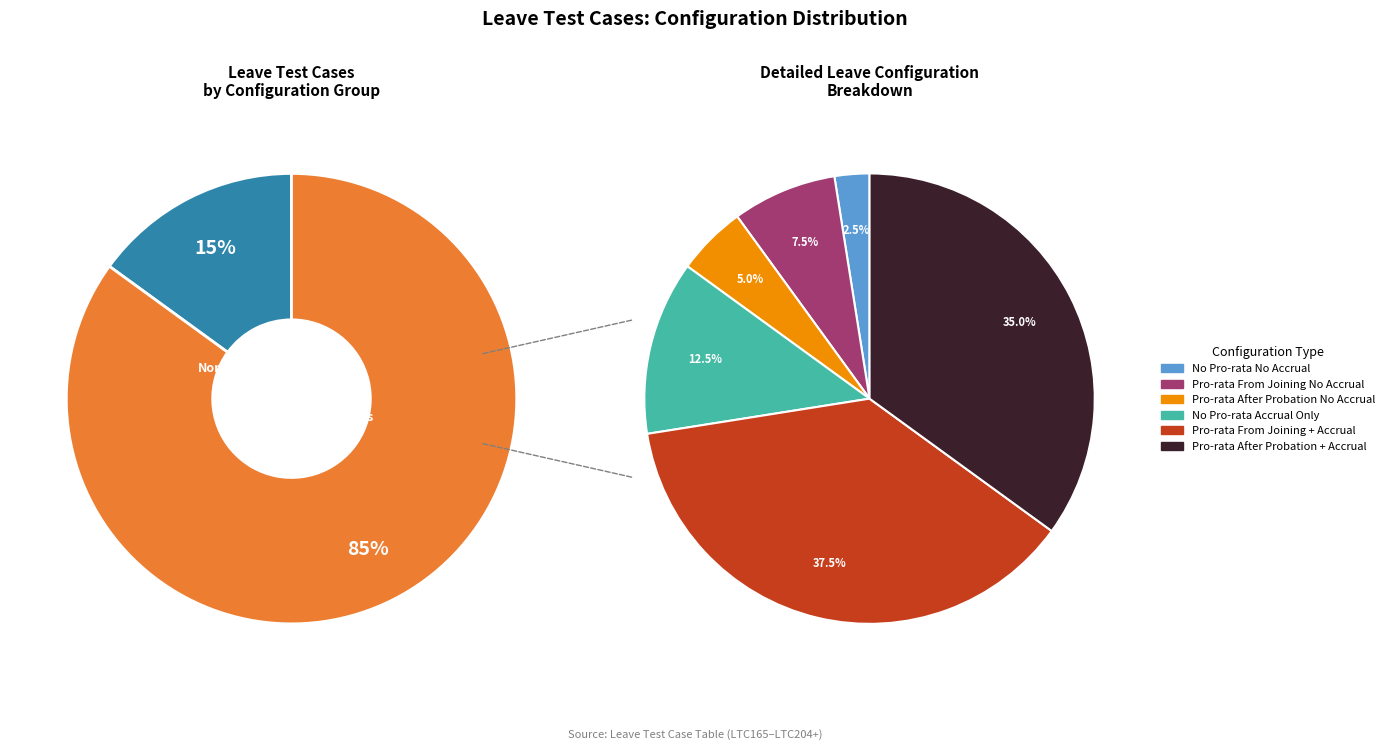

Count the number of slices in the pie.

6